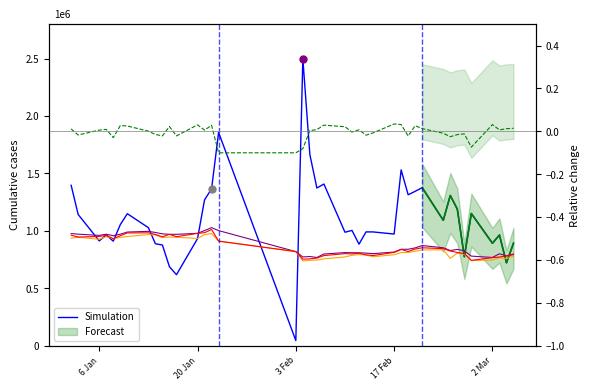

What is the maximum value for close?

1012487.6